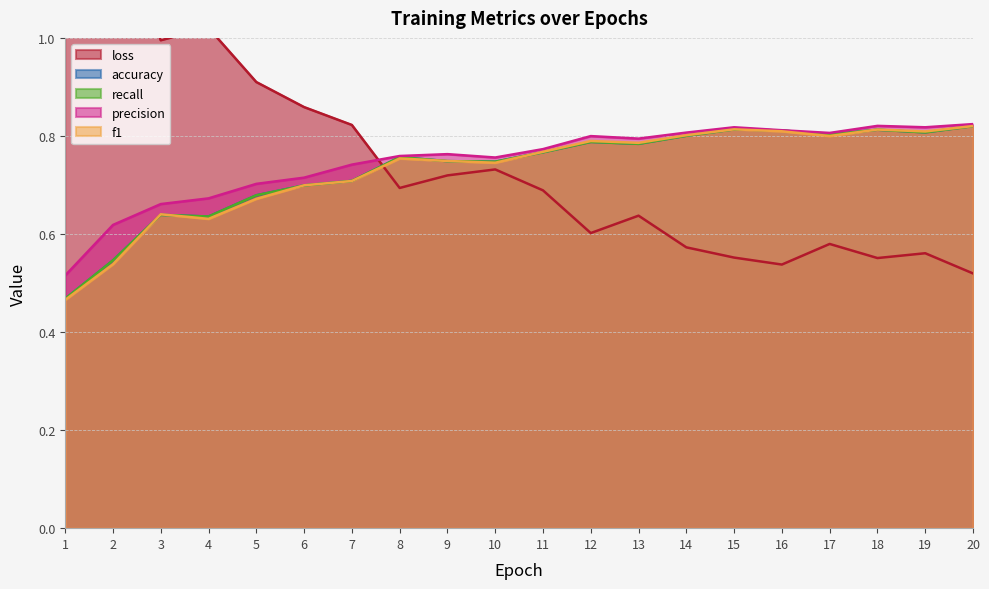

What is the difference between the highest and lowest values at 7?

0.1